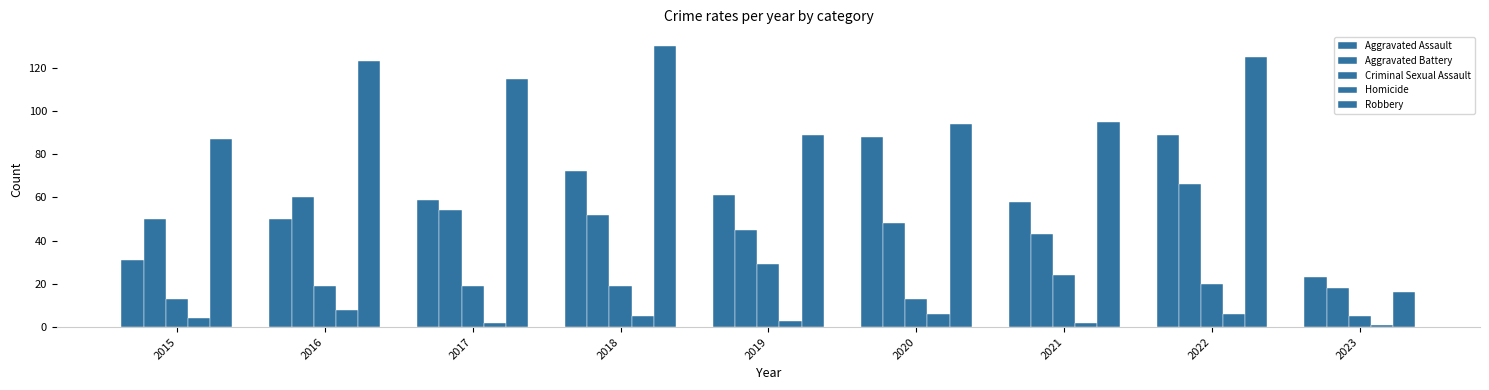

Which series has the largest total across all categories?

Robbery